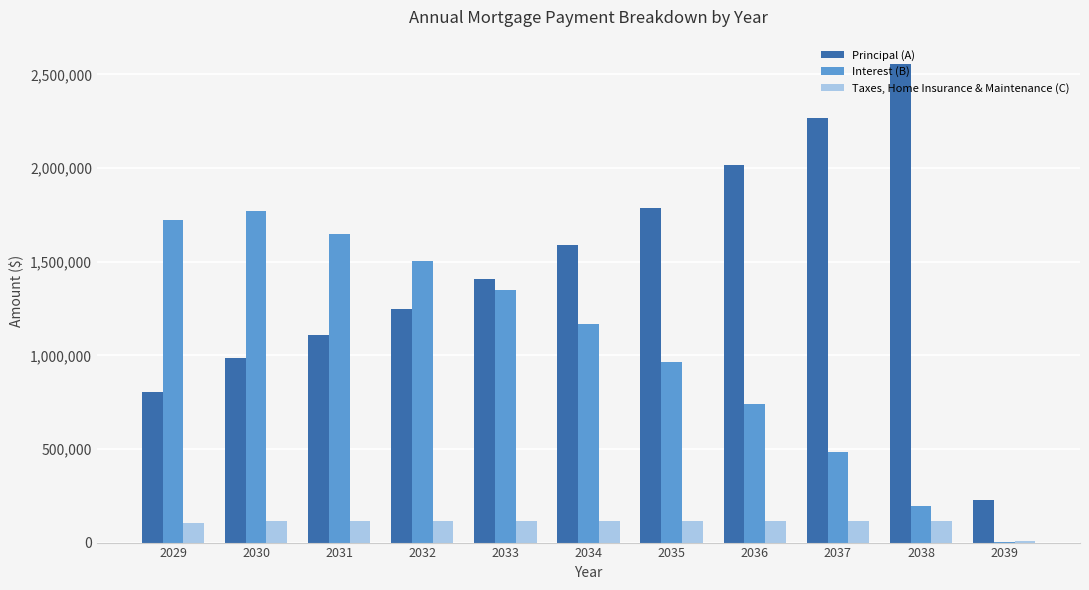

Which series has the largest total across all categories?

Principal (A)